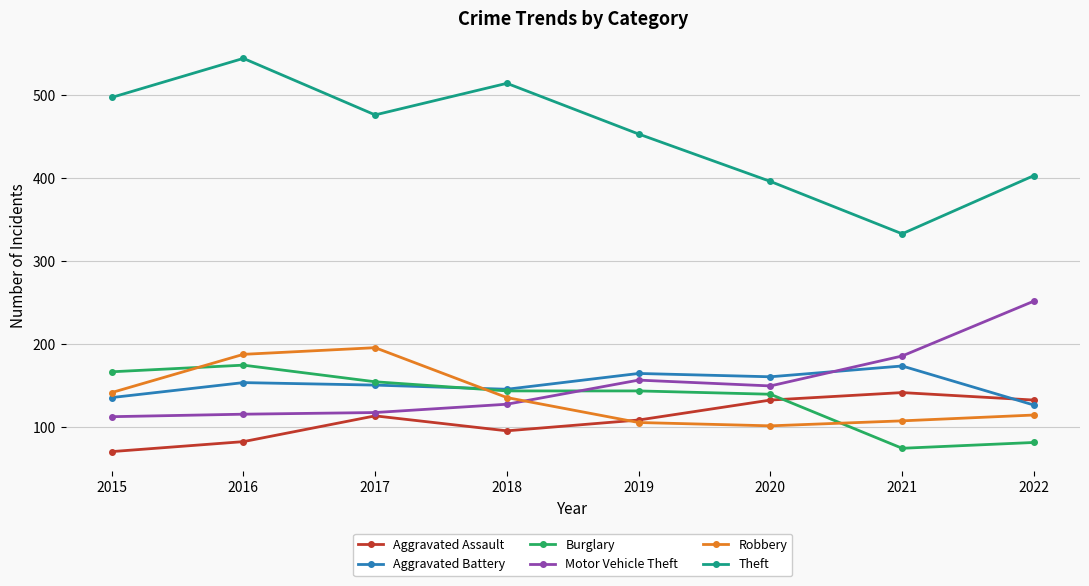

Where does the Robbery series first go above 136?

2015